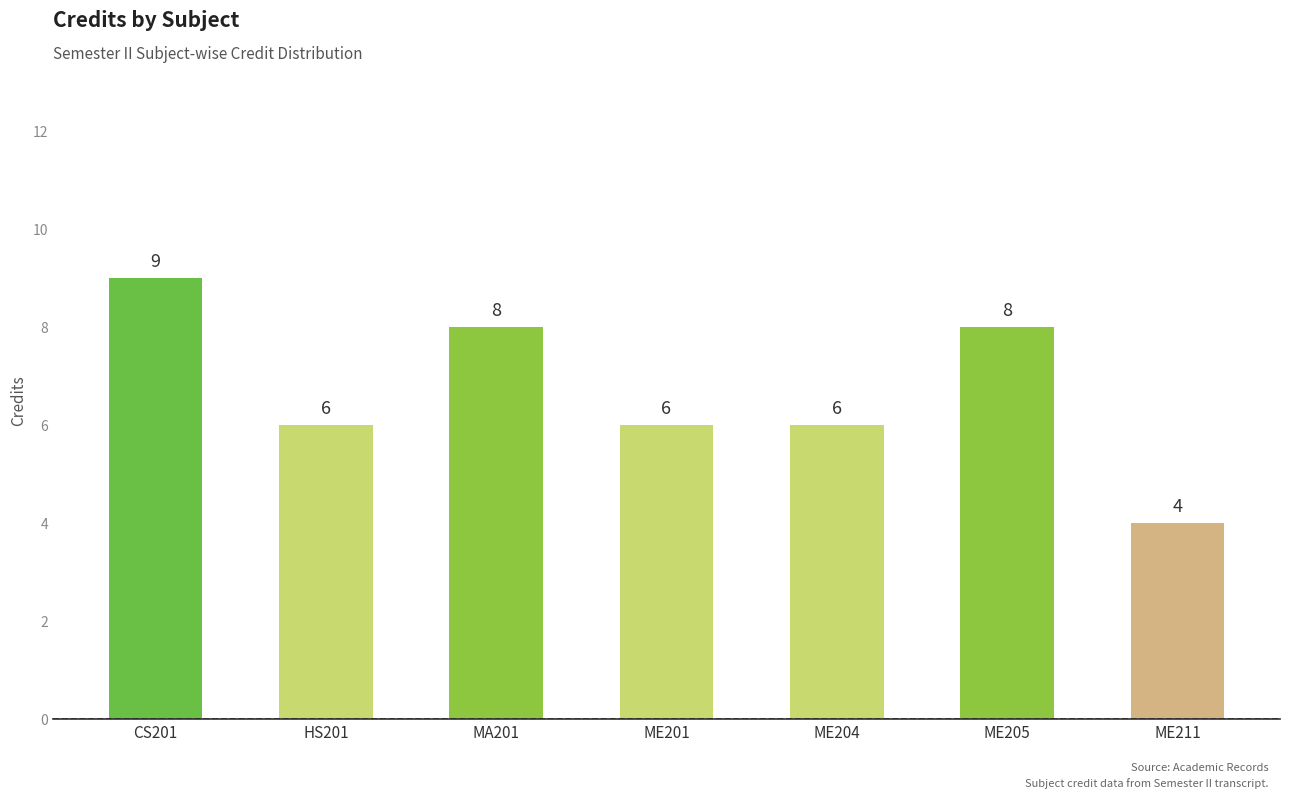

What position from the left is HS201?

2